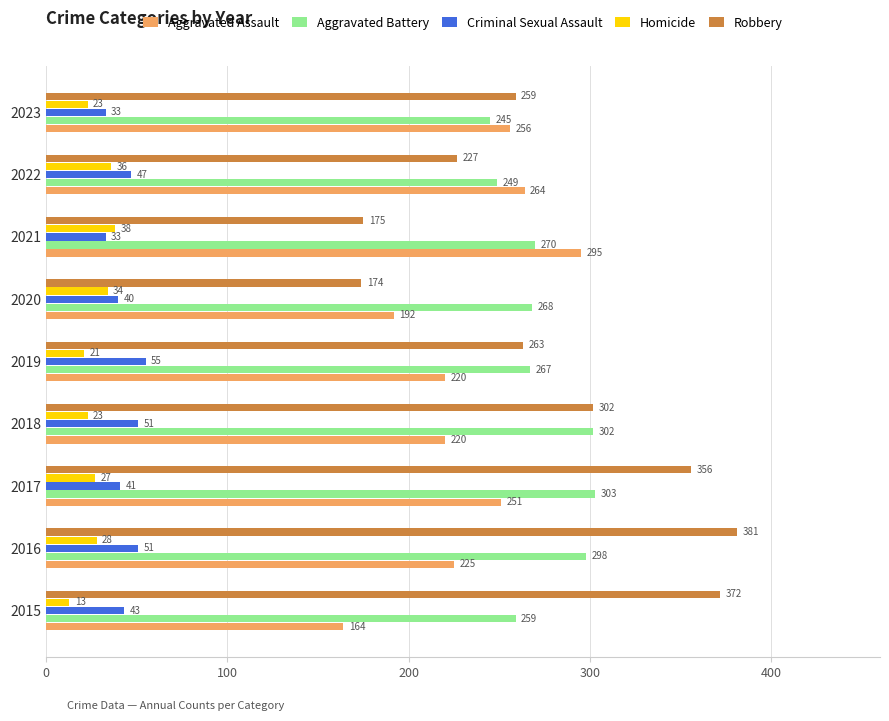

Which category has the lowest value across all series?

2015